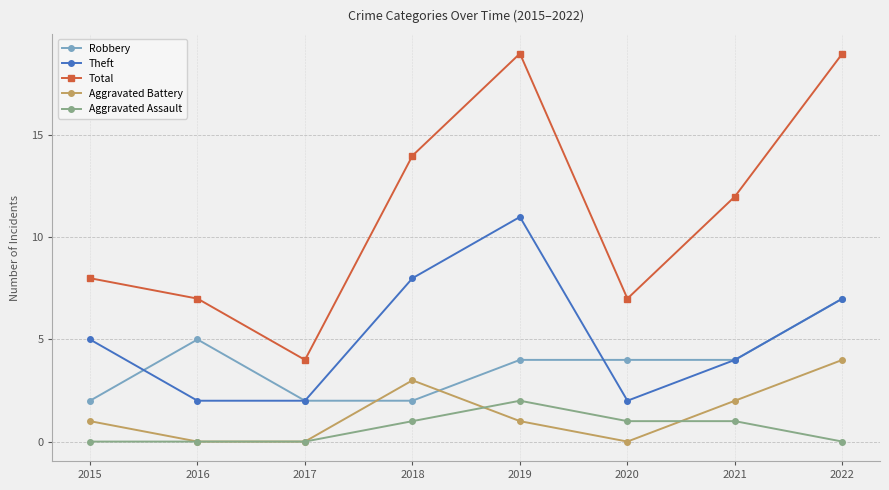

Between 2016 and 2018, which series saw the biggest shift?

Total